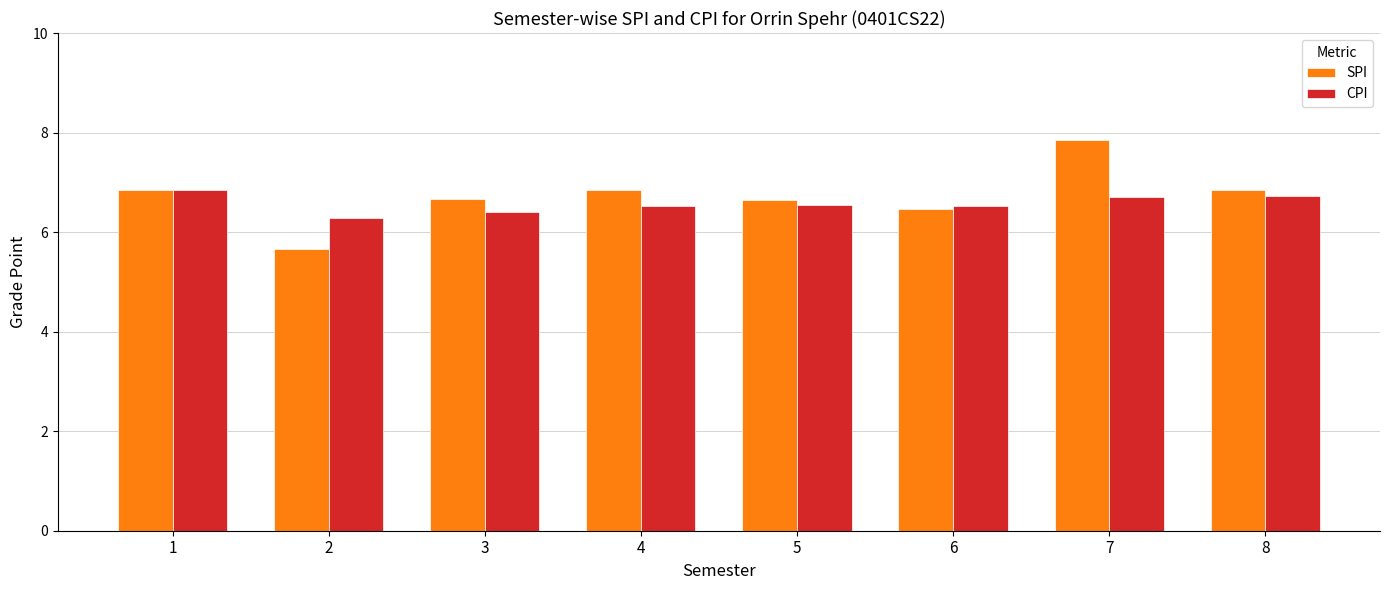

What is the value of the SPI bar at the 2nd from the left?

5.7